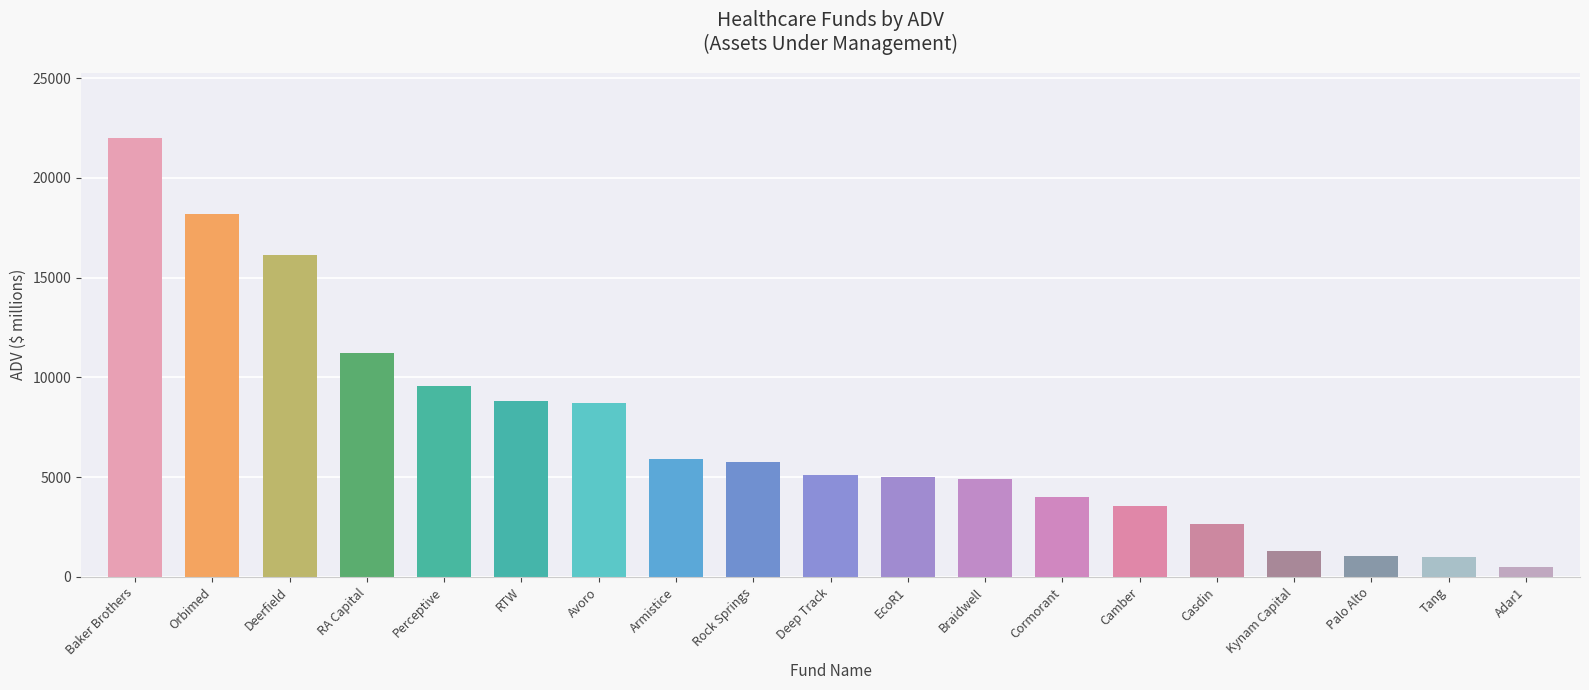

What is the average value?

7126.7